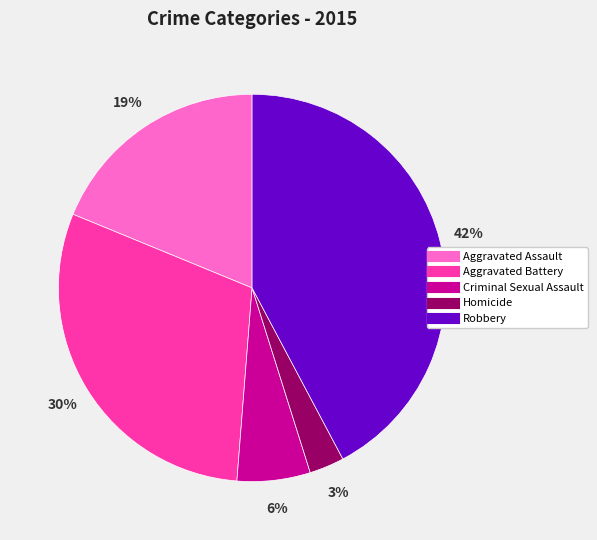

What is the largest slice in the pie chart?

Robbery